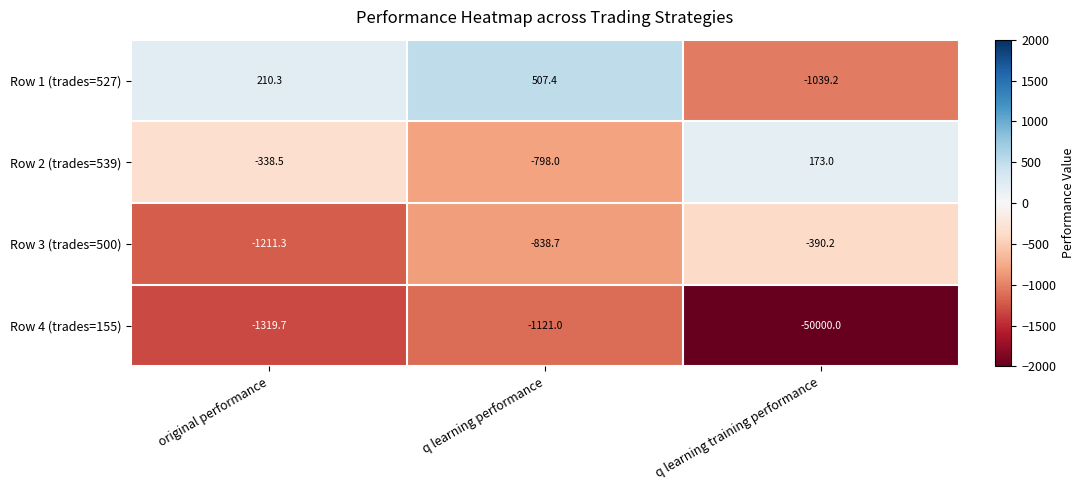

What is the total value across all series at q learning performance?

-2250.3